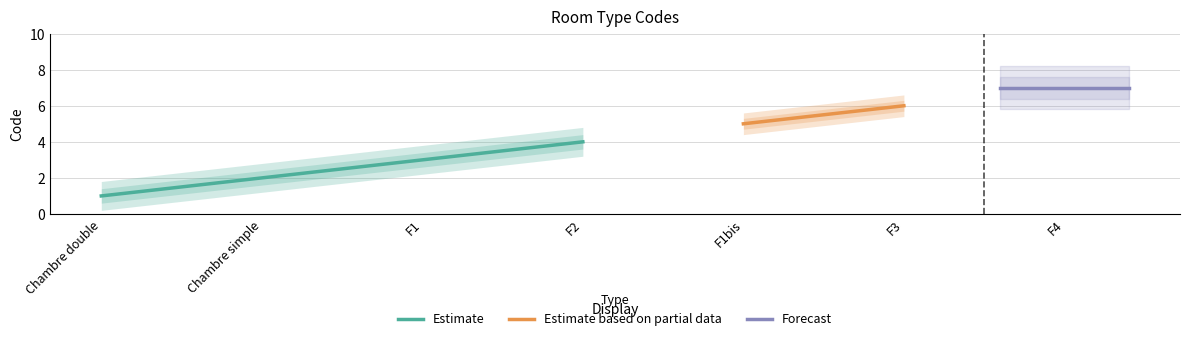

List the labels in order of value, largest first.

F4, F3, F1bis, F2, F1, Chambre simple, Chambre double